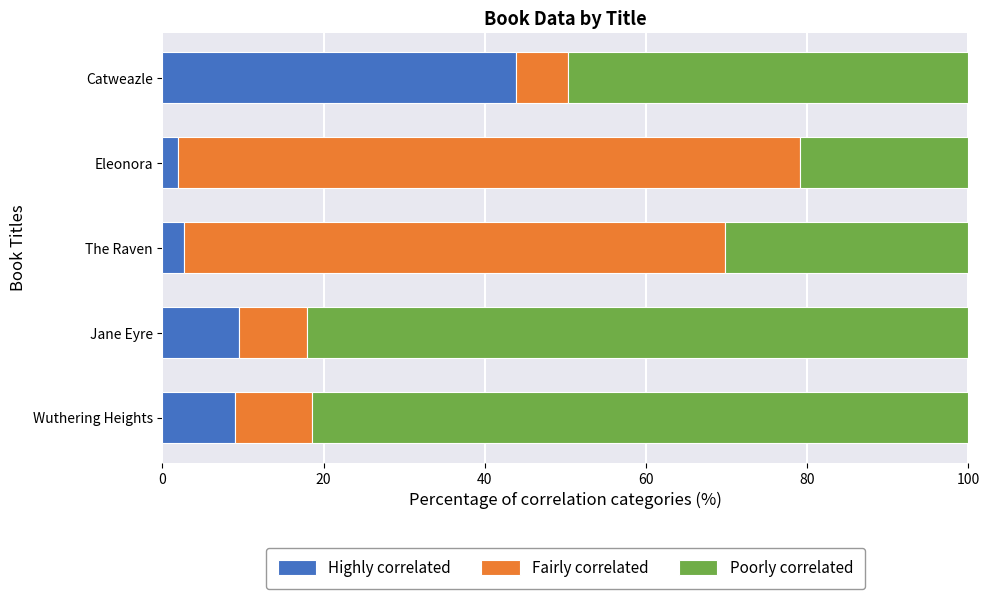

What is the average value of the Highly correlated series?

13.4